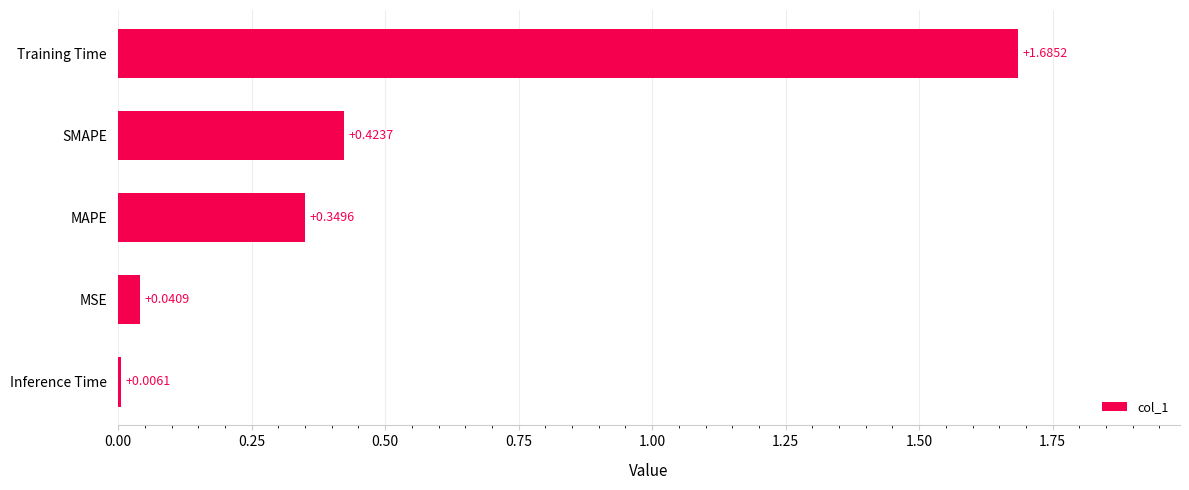

What is the change in value from Inference Time to Training Time?

+1.7